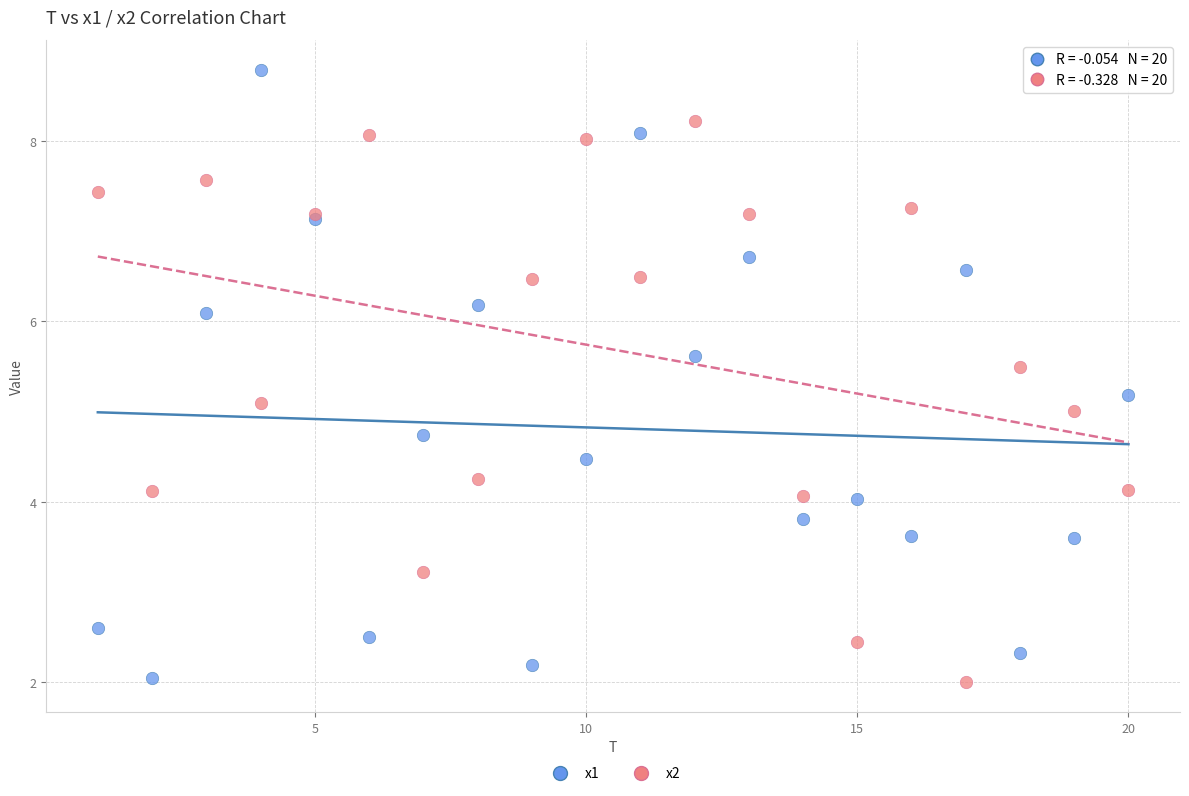

Which series contains the highest Y value?

x1